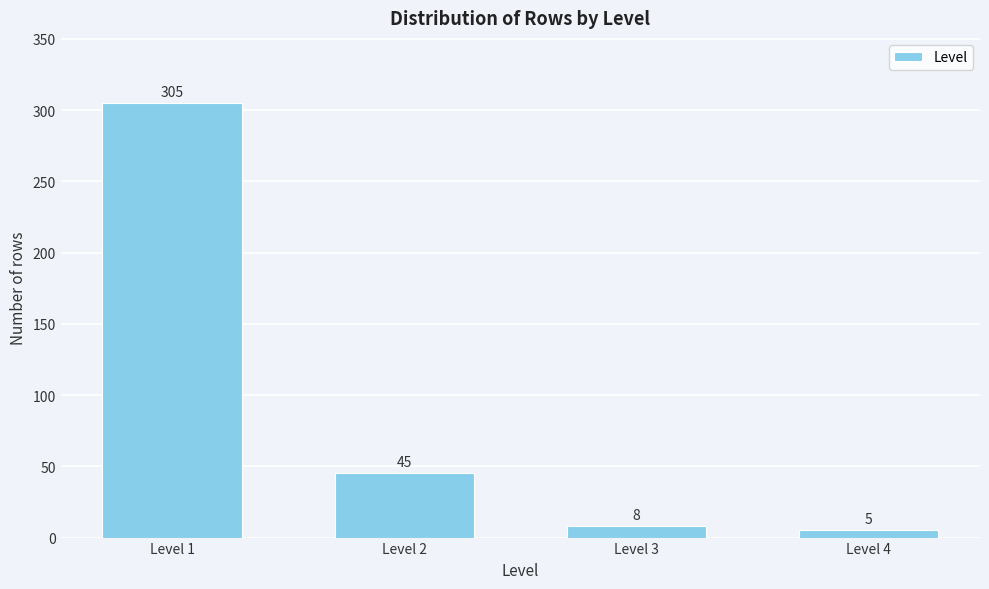

Reading left to right, extract all data points from this chart.

Level 1=305	Level 2=45	Level 3=8	Level 4=5